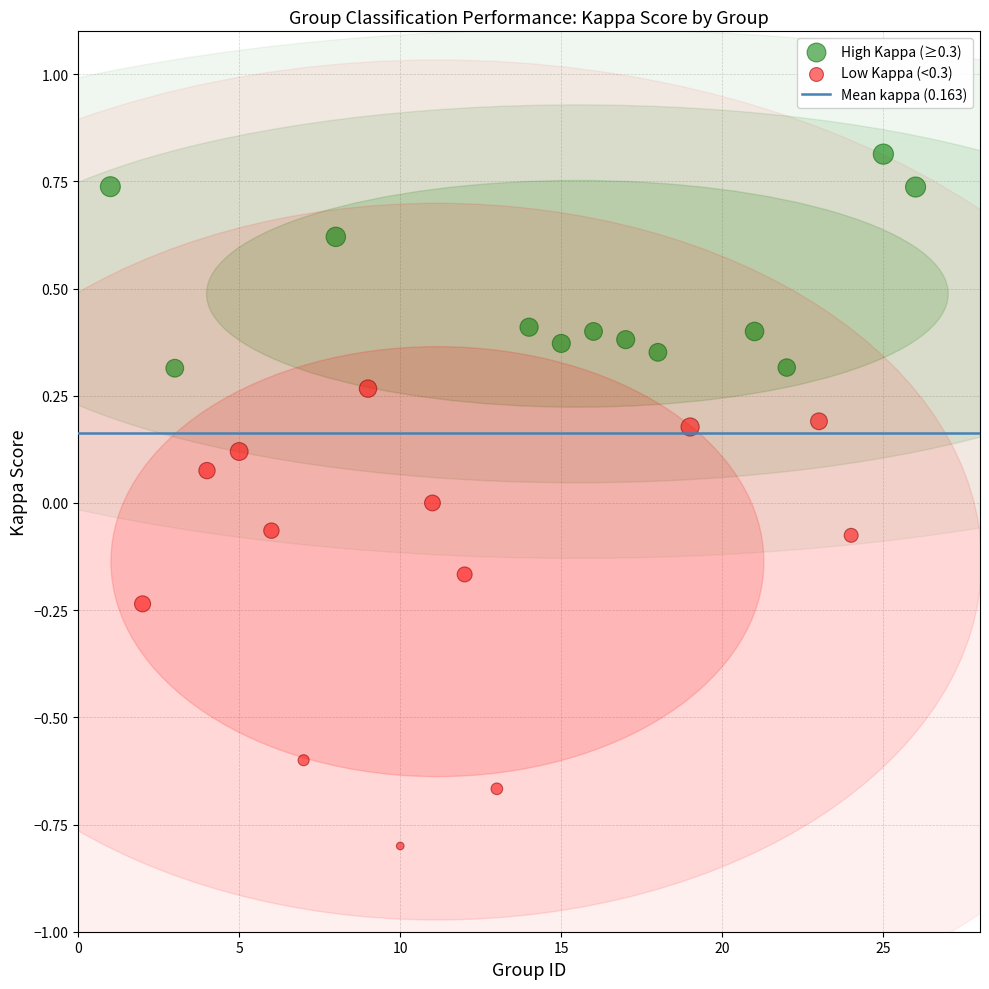

Which series contains the lowest Y value?

Low Kappa (<0.3)